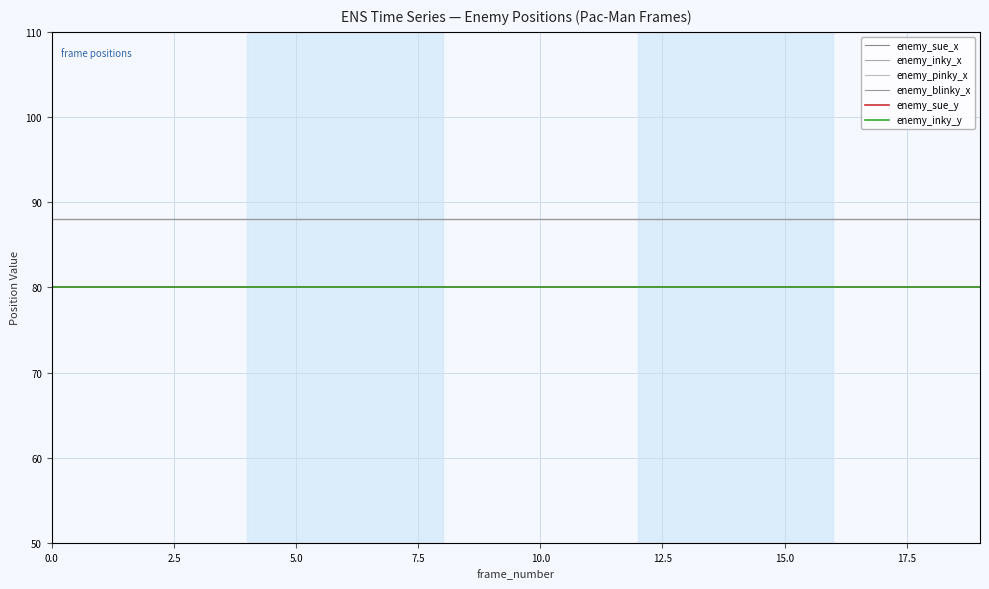

Count the number of categories in the chart.

20